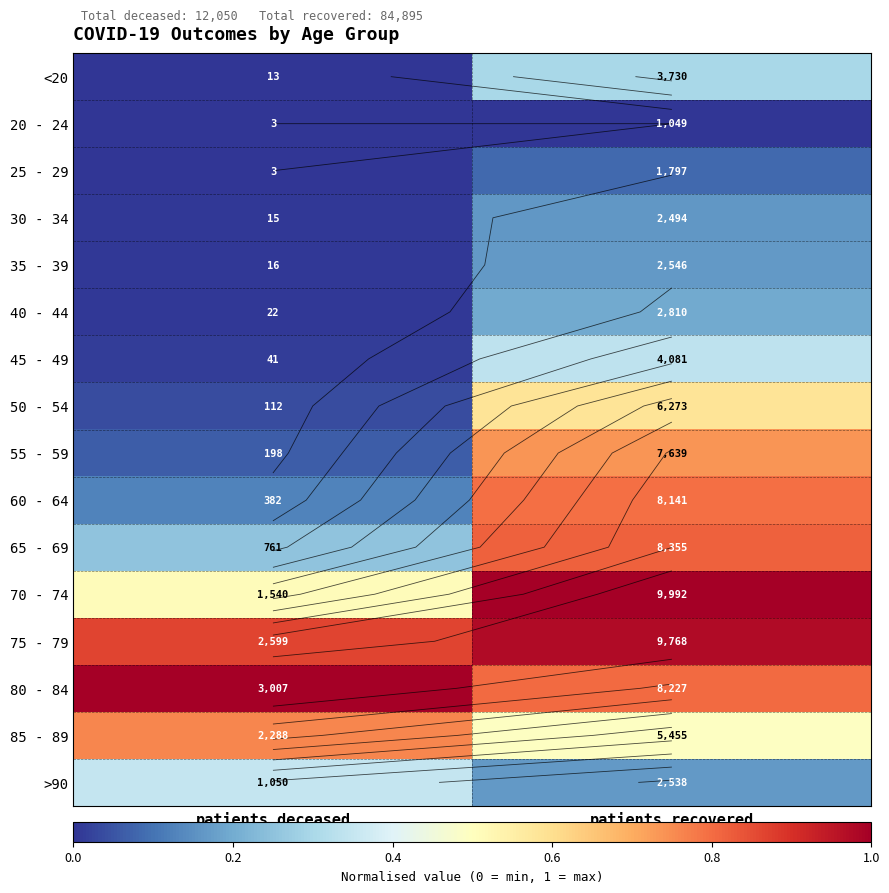

Rank the series at patients_recovered from highest to lowest value.

70 - 74, 75 - 79, 65 - 69, 80 - 84, 60 - 64, 55 - 59, 50 - 54, 85 - 89, 45 - 49, <20, 40 - 44, 35 - 39, >90, 30 - 34, 25 - 29, 20 - 24